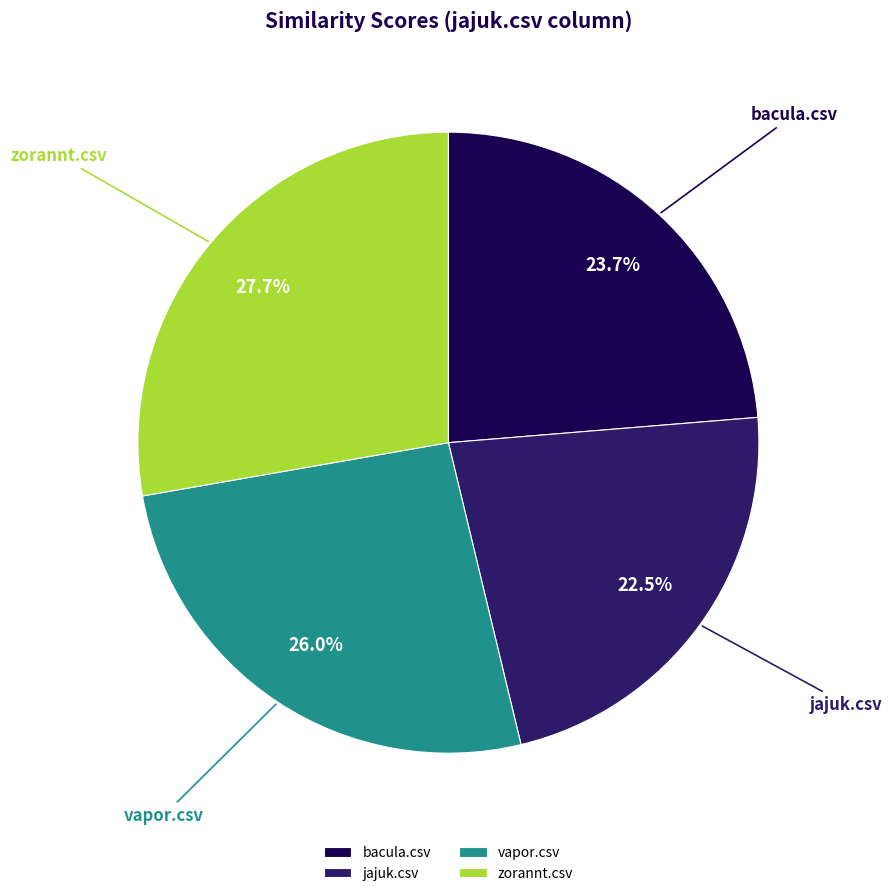

What percentage is the zorannt.csv slice, to the nearest percent?

28%